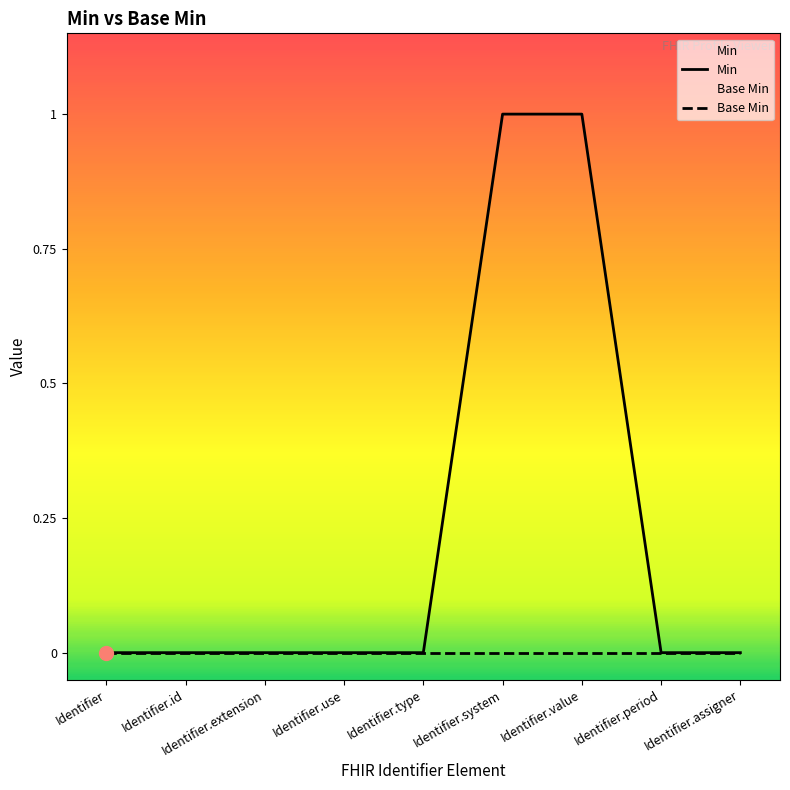

List the labels in order of Min value, smallest first.

Identifier, Identifier.id, Identifier.extension, Identifier.use, Identifier.type, Identifier.period, Identifier.assigner, Identifier.system, Identifier.value